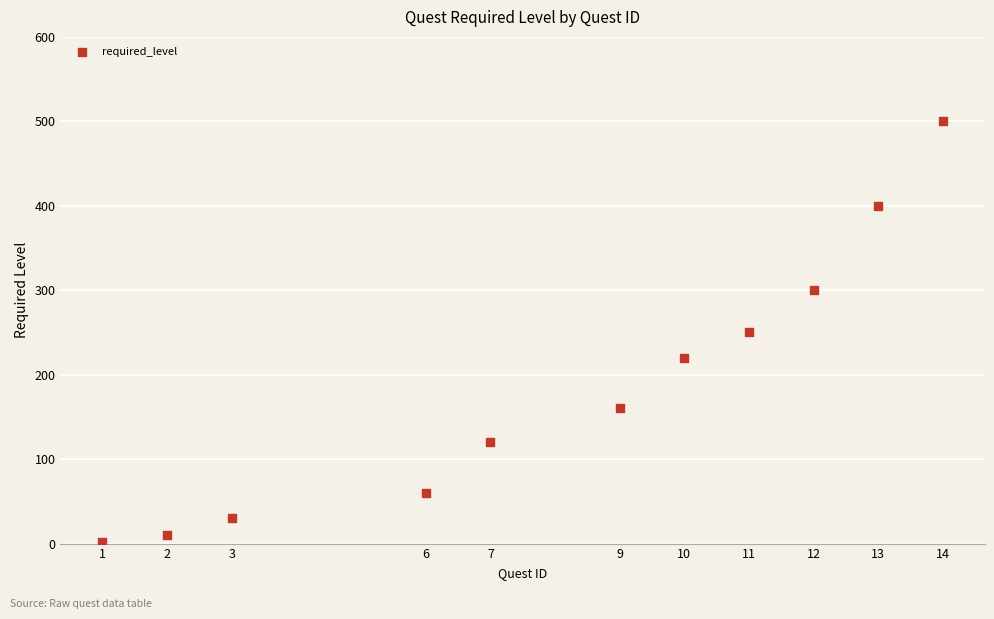

What is the average Y value?

187